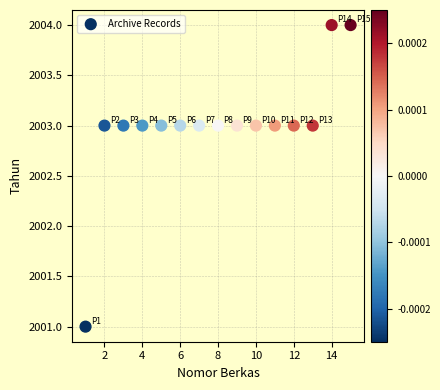

What is the range of X values (max minus min)?

14